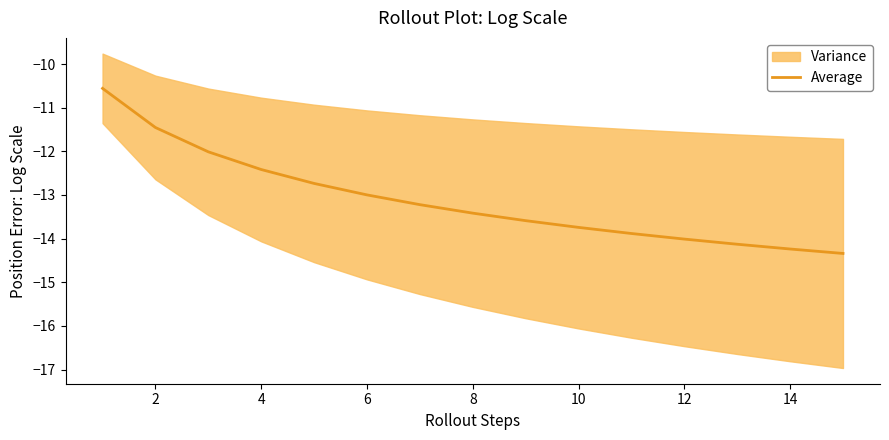

True or false: there are more than 0 points higher than both neighbors.

False